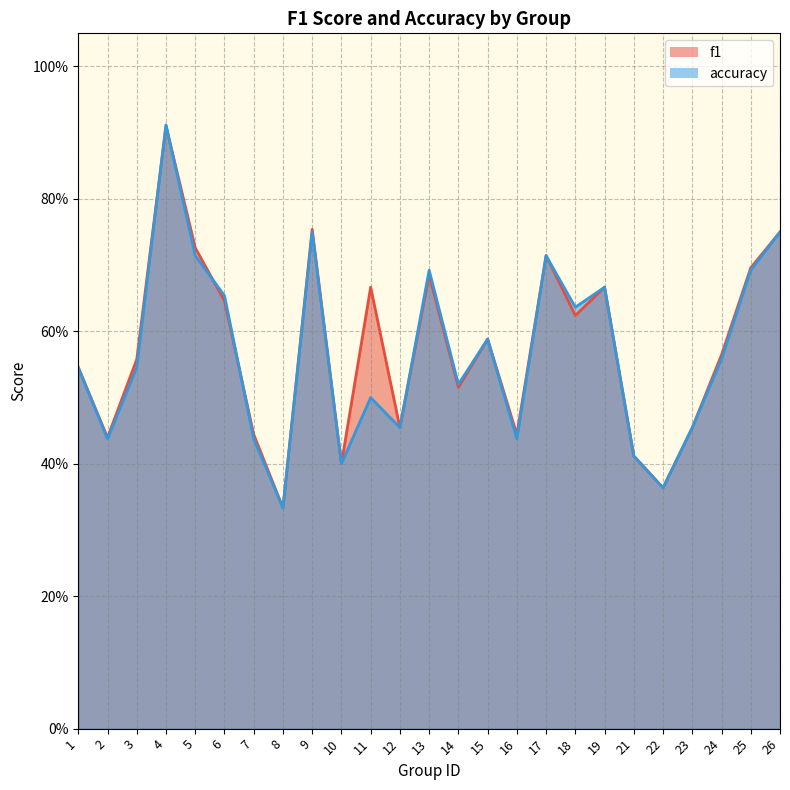

After their last crossing, which series has the higher values: f1 or accuracy?

f1